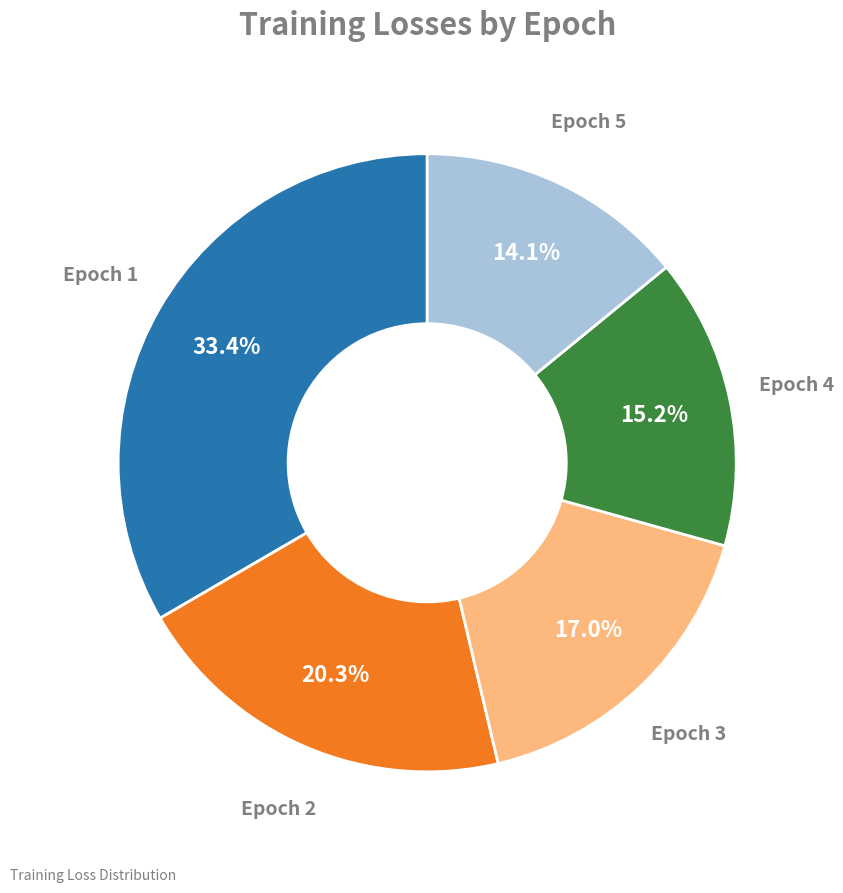

To the nearest percent, what is the difference between the largest and smallest slice percentages?

19%